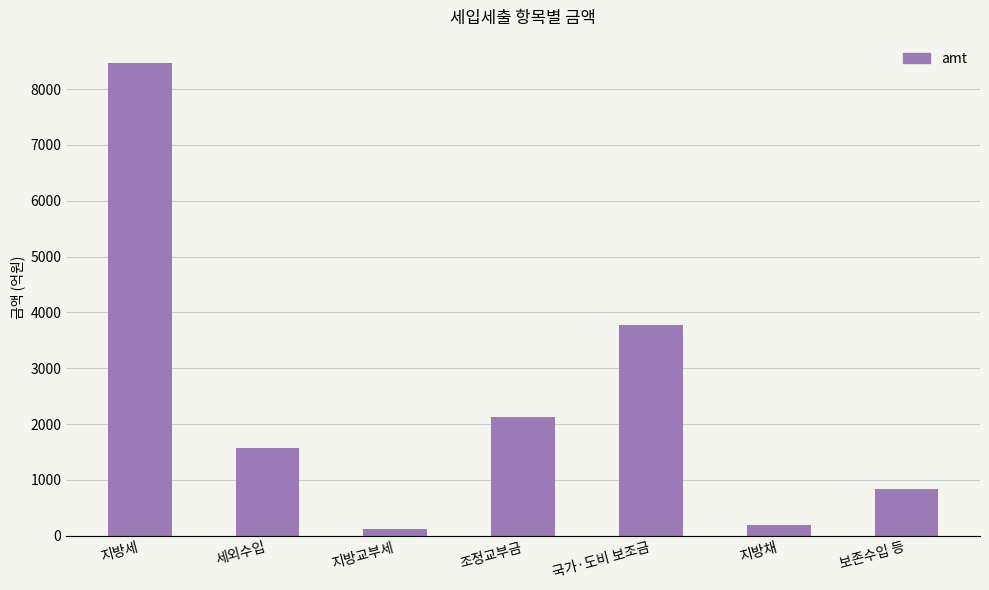

What position from the left is 지방교부세?

3